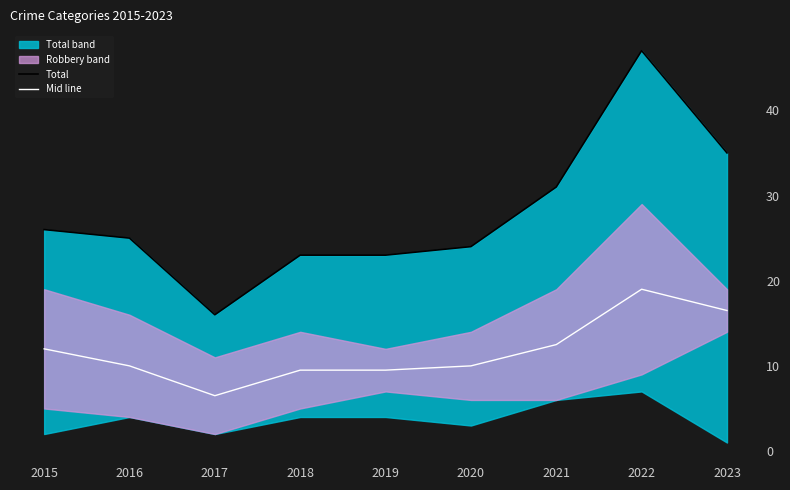

In Total, how many points are higher than both neighbors (excluding endpoints)?

1